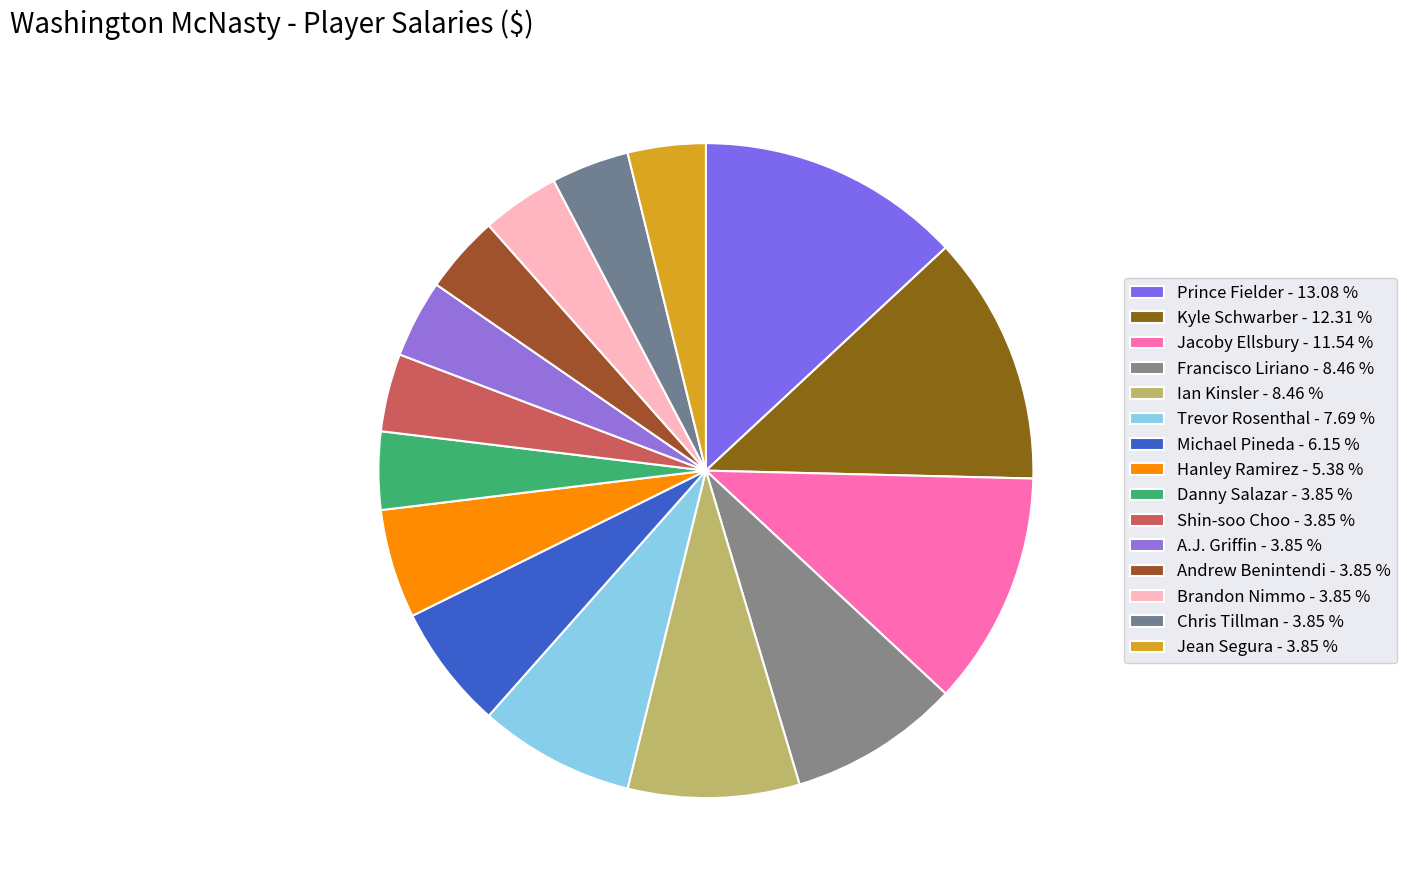

Is there any slice that represents more than half of the pie?

No